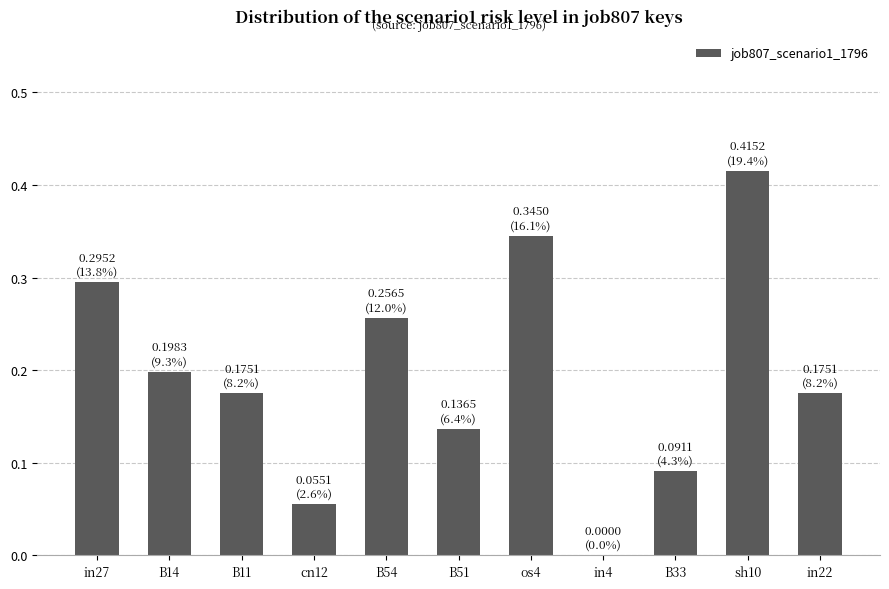

What is the change in value from cn12 to sh10?

+0.4